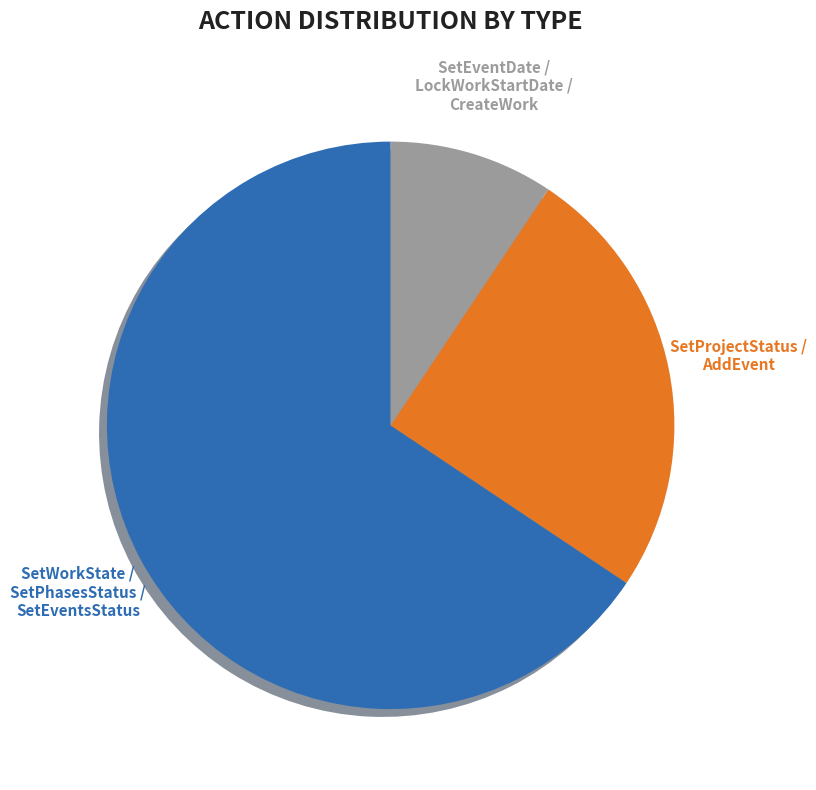

Is there any slice that represents more than half of the pie?

Yes